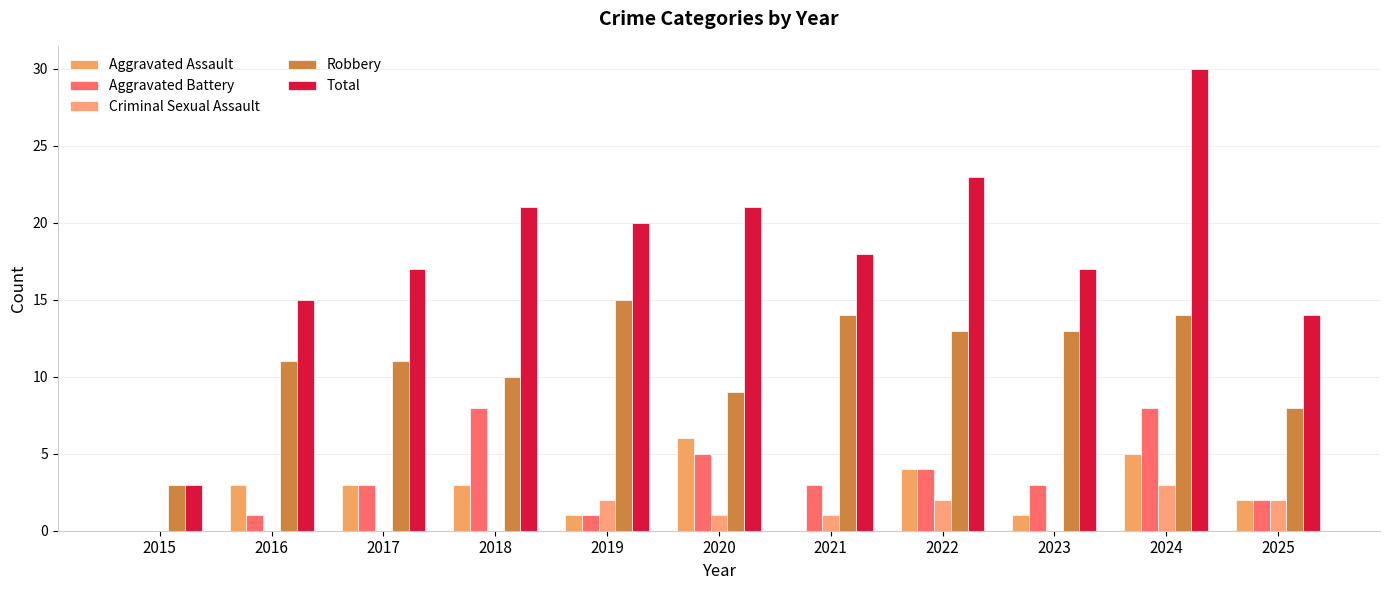

Rank the series by their maximum value, from highest to lowest.

Total, Robbery, Aggravated Battery, Aggravated Assault, Criminal Sexual Assault